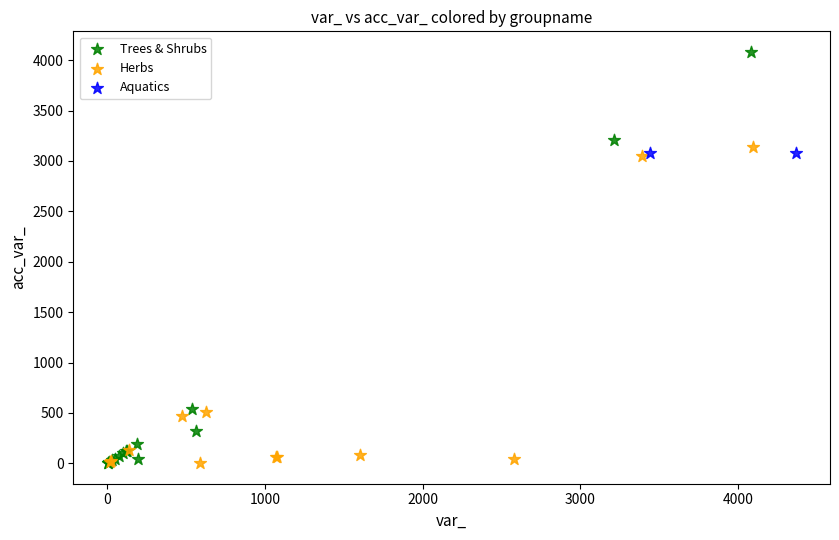

What are all the series names shown in the legend?

Trees & Shrubs, Herbs, Aquatics